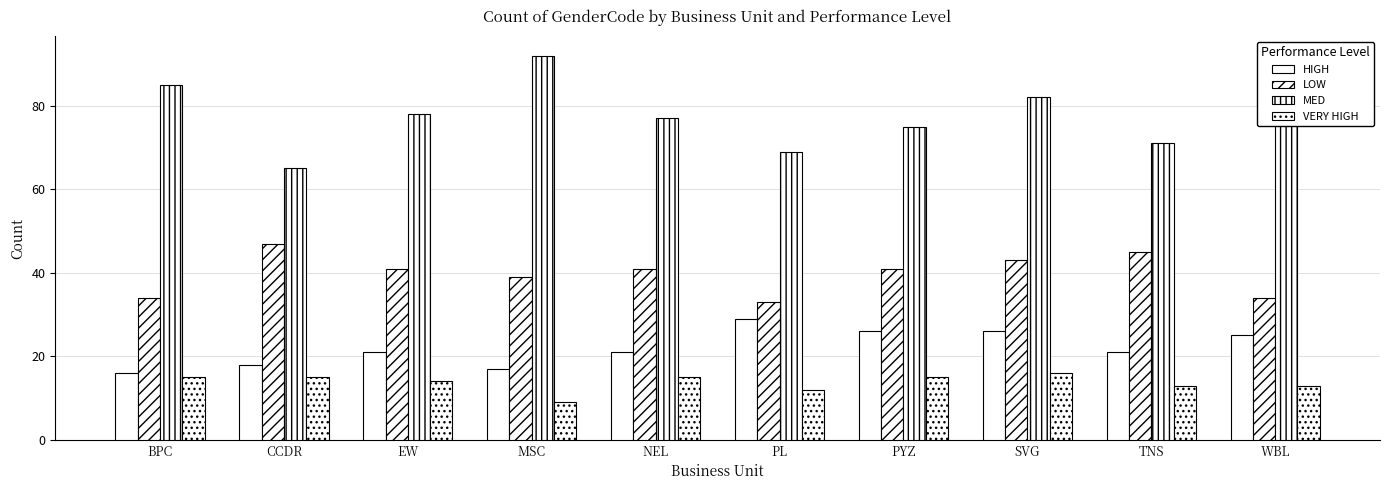

Where does the LOW series first go above 41?

CCDR